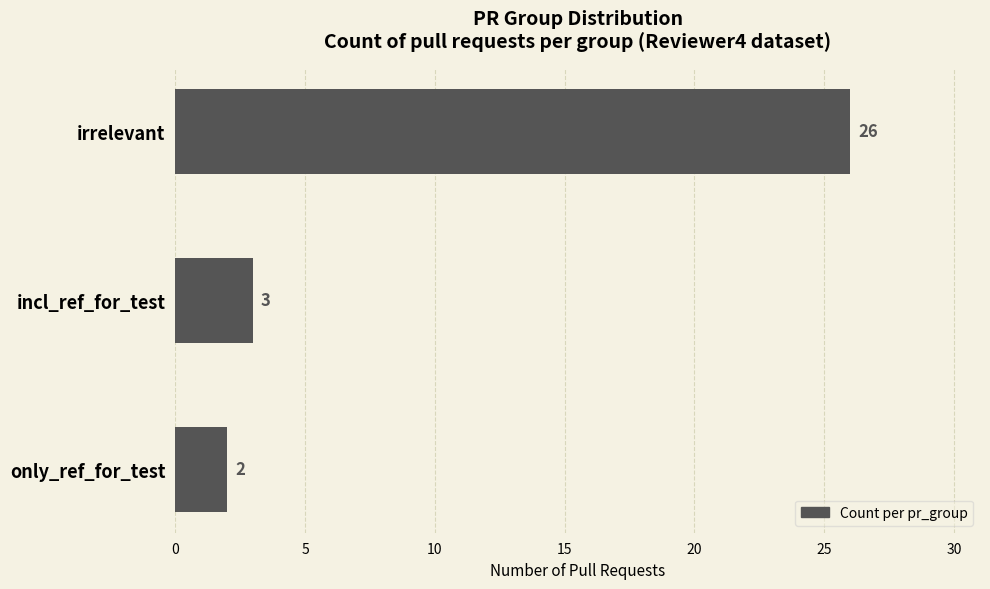

What is the average value?

10